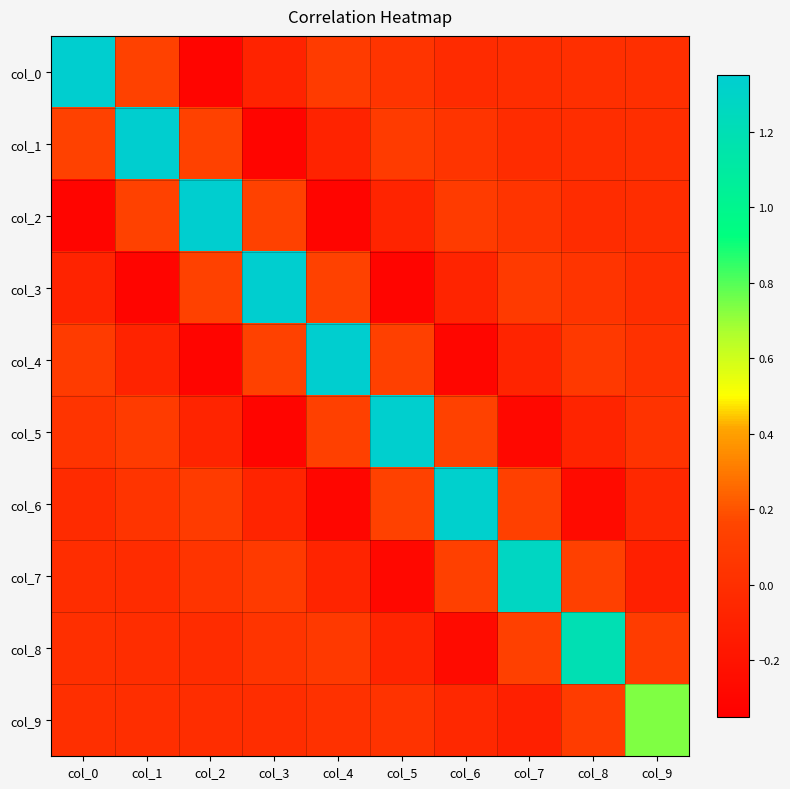

What is the smallest value displayed?

-0.3